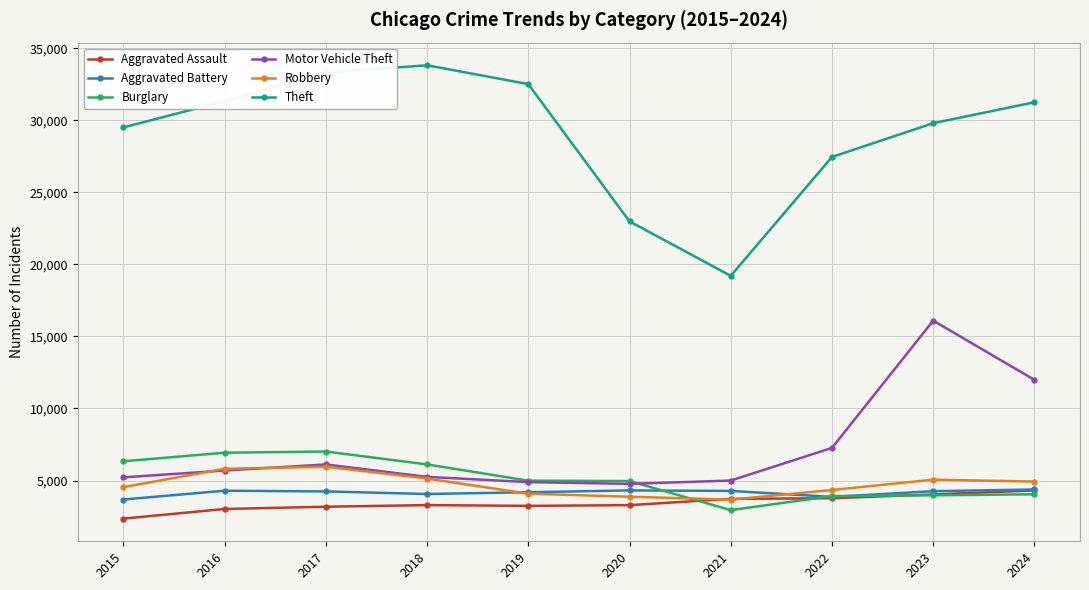

How many interior local valleys does the Theft series have?

1